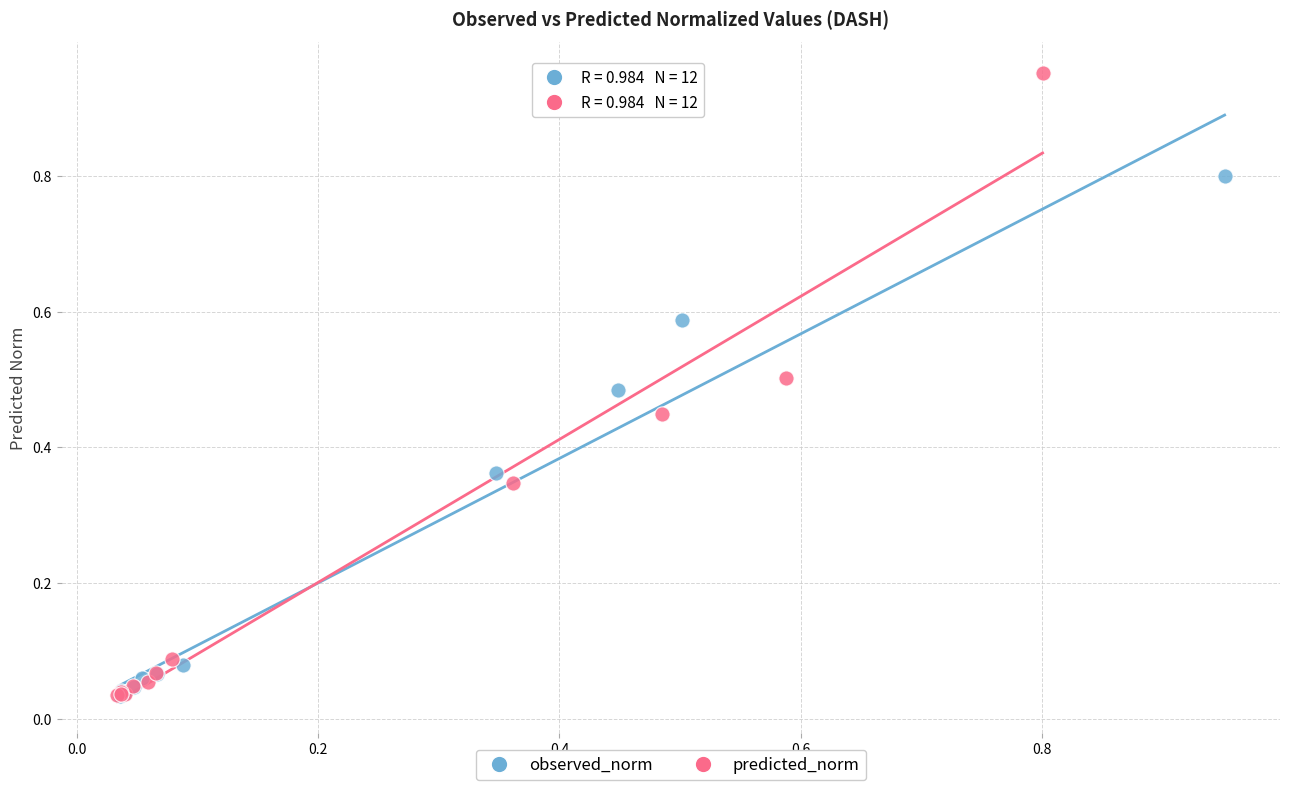

Which series contains the highest Y value?

predicted_norm